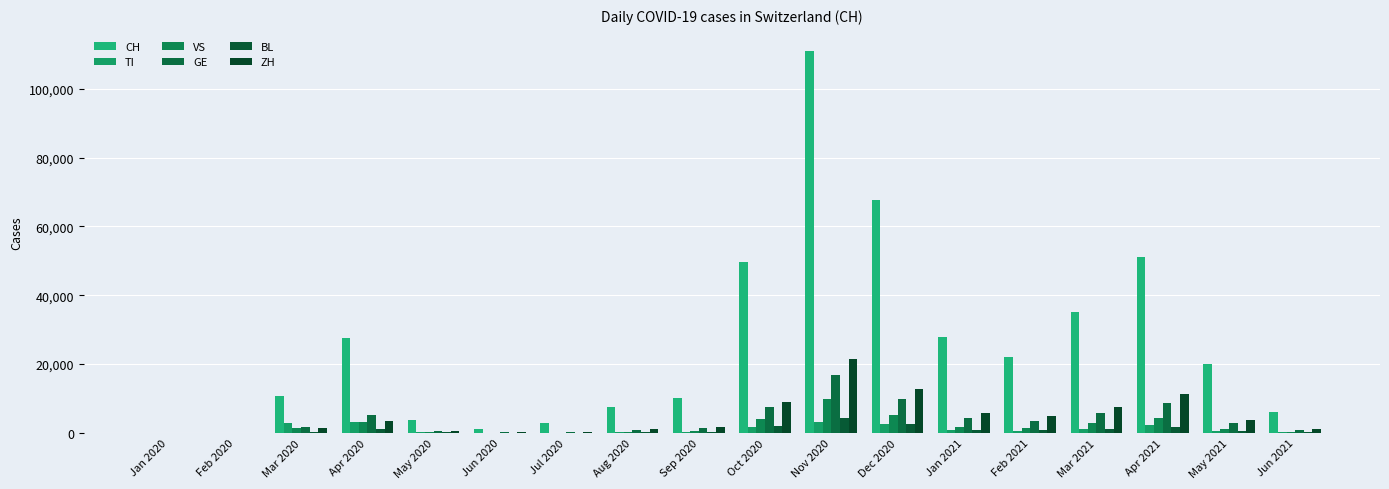

At which label is CH closest to 55484?

Apr 2021